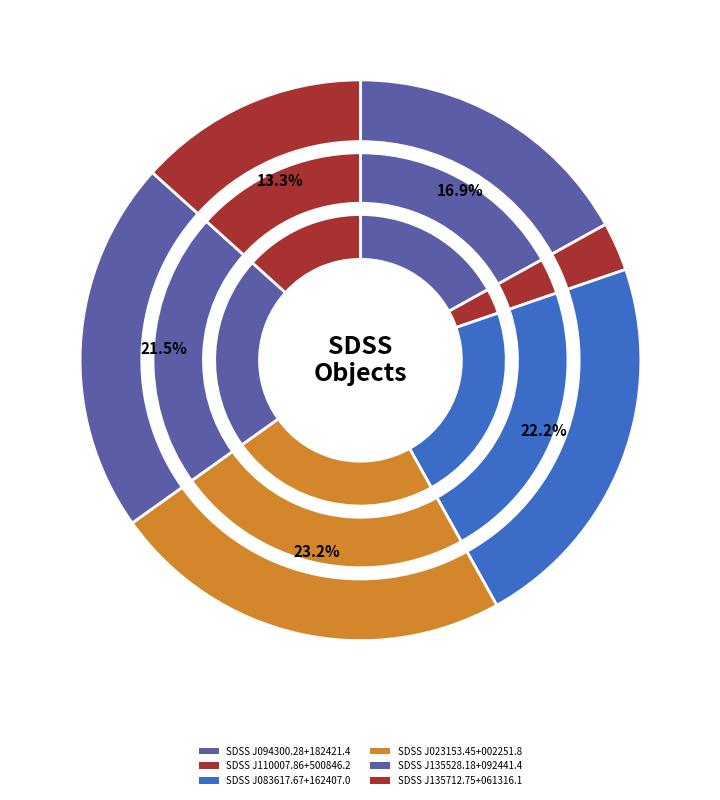

How many segments does this pie chart have?

6